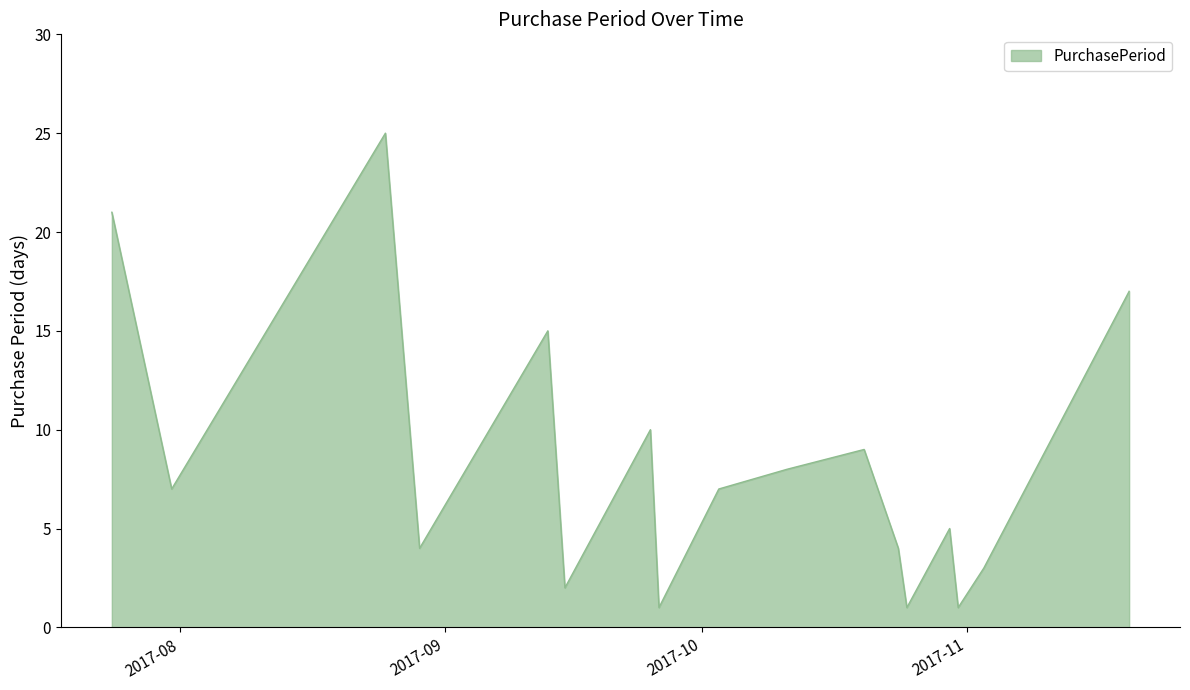

What is the difference between the maximum and minimum values?

24